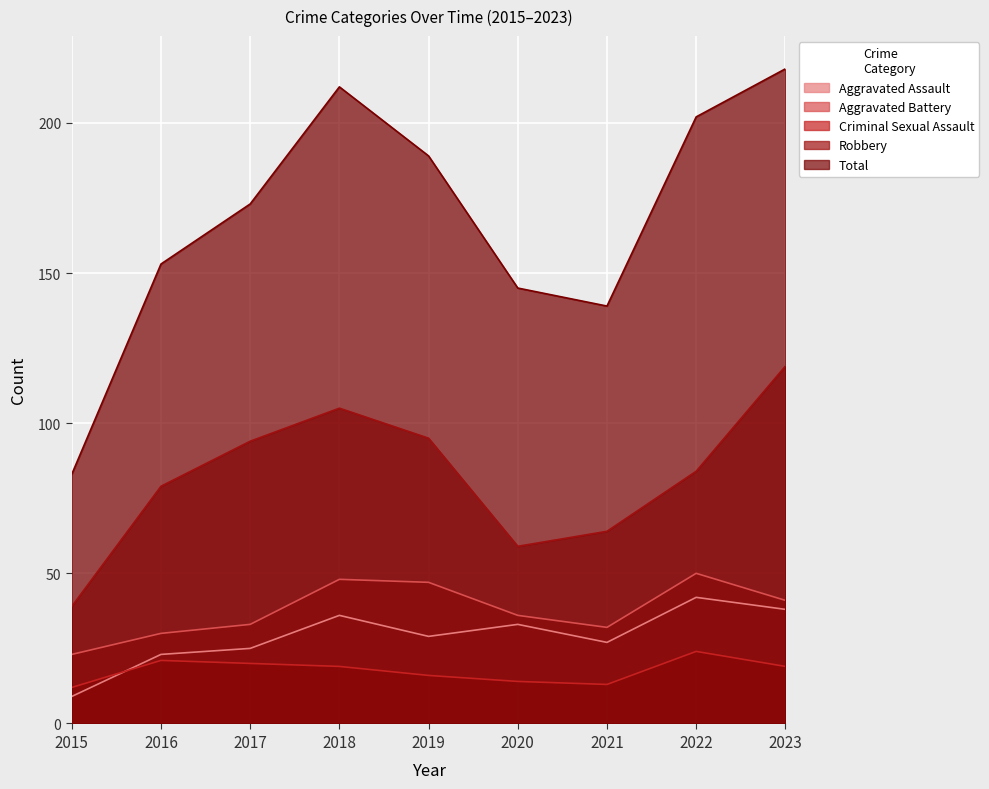

Reading right to left, list all the values displayed in this chart.

Aggravated Assault: 38	42	27	33	29	36	25	23	9
Aggravated Battery: 41	50	32	36	47	48	33	30	23
Criminal Sexual Assault: 19	24	13	14	16	19	20	21	12
Robbery: 119	84	64	59	95	105	94	79	39
Total: 218	202	139	145	189	212	173	153	83